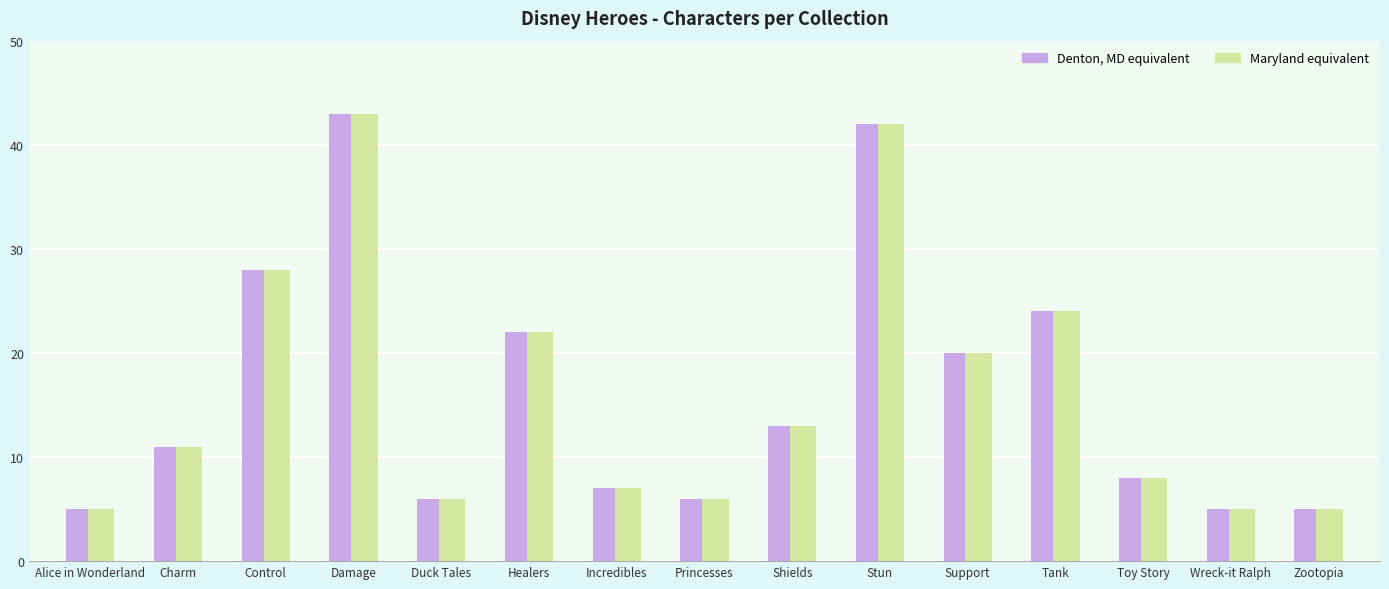

Read the Denton, MD equivalent value at Shields.

13